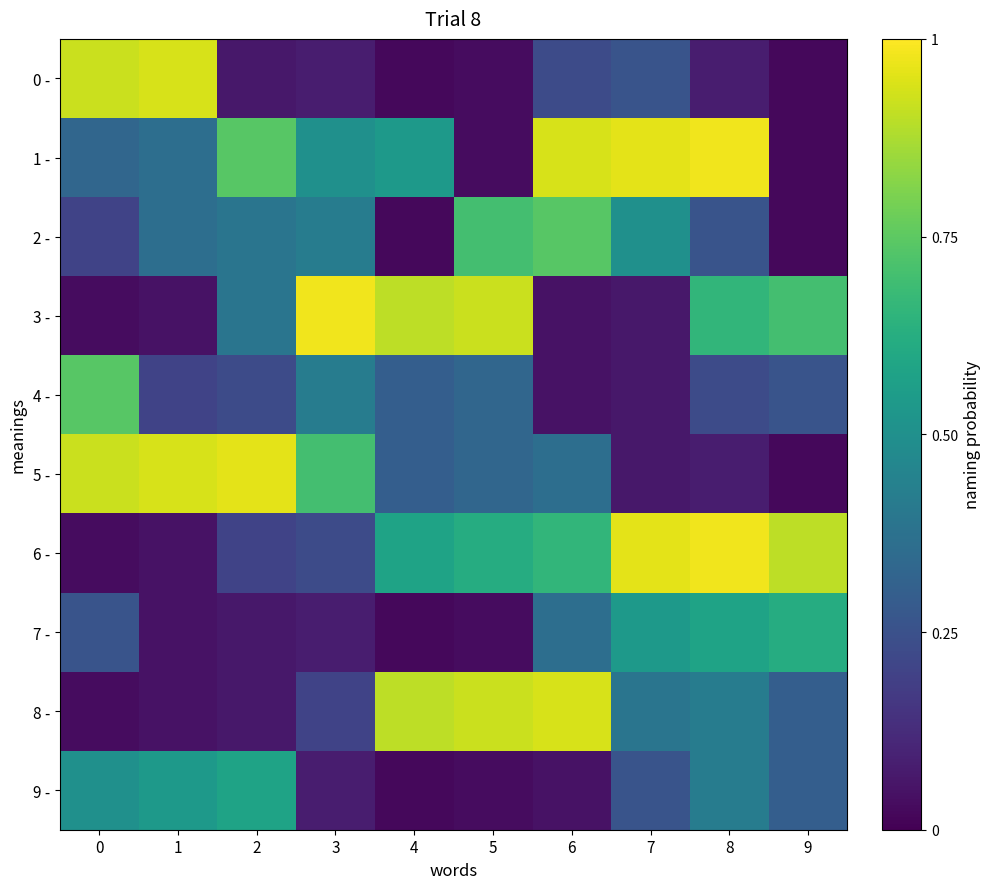

Reading left to right, what are all the values shown in this chart?

0 -: 0=0.9	1=0.9	2=0.1	3=0.1	4=0.0	5=0.0	6=0.2	7=0.3	8=0.1	9=0.0
1 -: 0=0.3	1=0.4	2=0.7	3=0.5	4=0.5	5=0.0	6=0.9	7=1.0	8=1.0	9=0.0
2 -: 0=0.2	1=0.4	2=0.4	3=0.4	4=0.0	5=0.7	6=0.7	7=0.5	8=0.3	9=0.0
3 -: 0=0.0	1=0.1	2=0.4	3=1.0	4=0.9	5=0.9	6=0.1	7=0.1	8=0.7	9=0.7
4 -: 0=0.7	1=0.2	2=0.2	3=0.4	4=0.3	5=0.3	6=0.1	7=0.1	8=0.2	9=0.3
5 -: 0=0.9	1=0.9	2=1.0	3=0.7	4=0.3	5=0.3	6=0.4	7=0.1	8=0.1	9=0.0
6 -: 0=0.0	1=0.1	2=0.2	3=0.2	4=0.6	5=0.6	6=0.7	7=1.0	8=1.0	9=0.9
7 -: 0=0.3	1=0.1	2=0.1	3=0.1	4=0.0	5=0.0	6=0.4	7=0.5	8=0.6	9=0.6
8 -: 0=0.0	1=0.1	2=0.1	3=0.2	4=0.9	5=0.9	6=0.9	7=0.4	8=0.4	9=0.3
9 -: 0=0.5	1=0.5	2=0.6	3=0.1	4=0.0	5=0.0	6=0.1	7=0.3	8=0.4	9=0.3